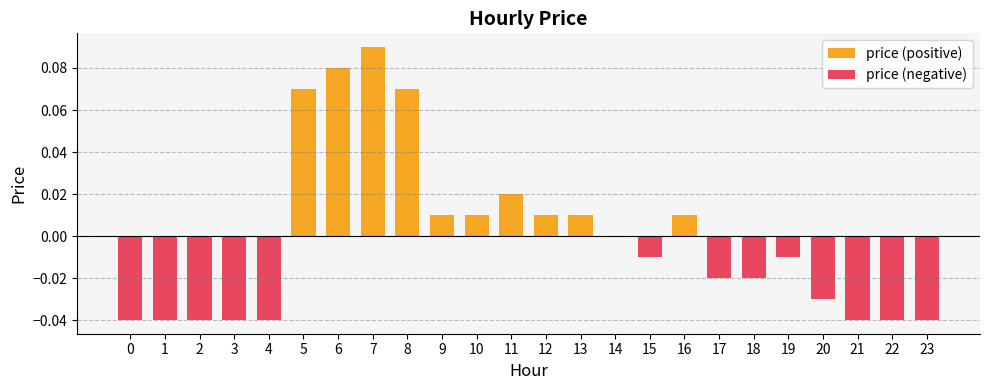

How many price (positive) values are between 0 and 1?

24